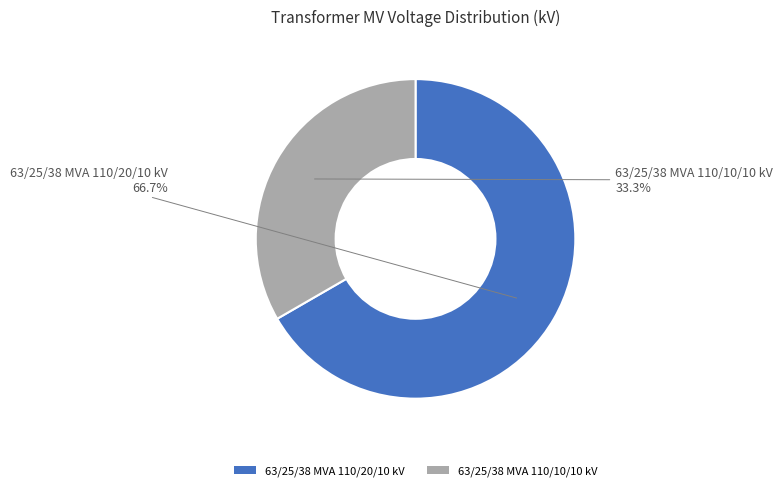

To the nearest percent, what is the average slice percentage?

50%